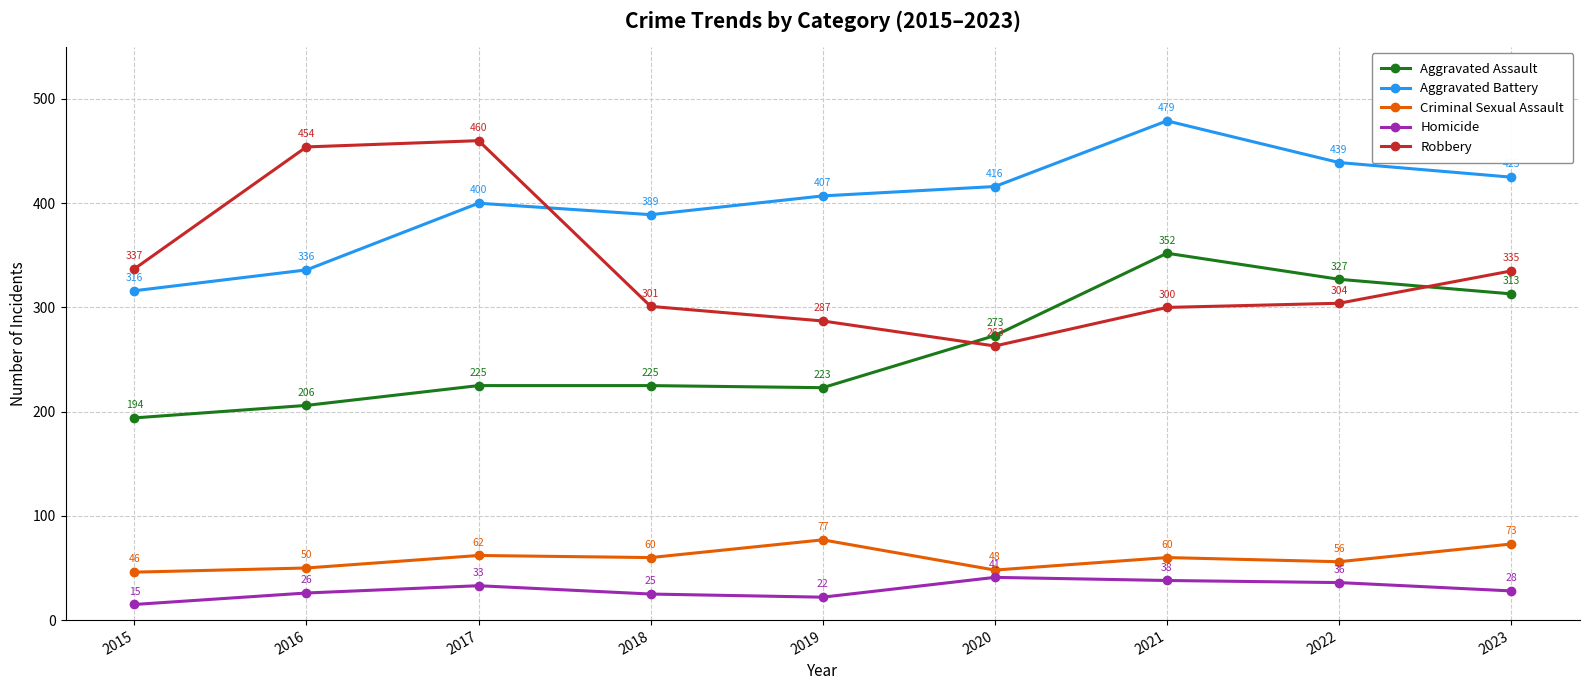

Rank the categories by Homicide value from highest to lowest.

2020, 2021, 2022, 2017, 2023, 2016, 2018, 2019, 2015